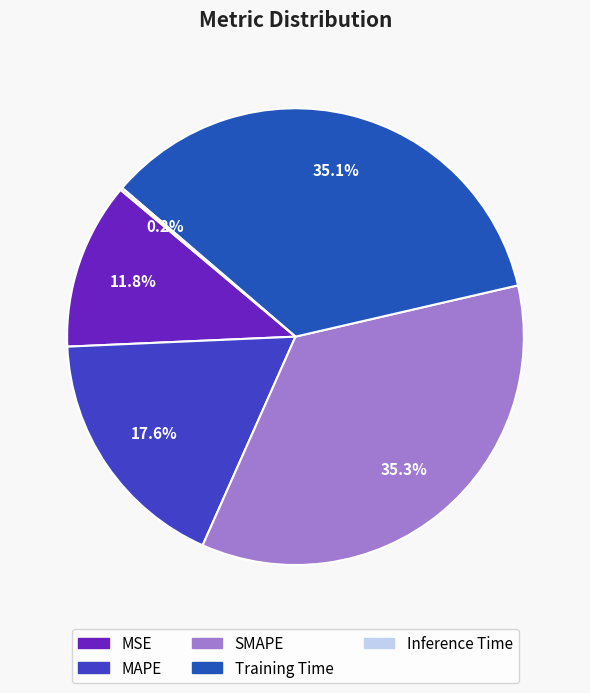

Is there a majority slice in this chart?

No